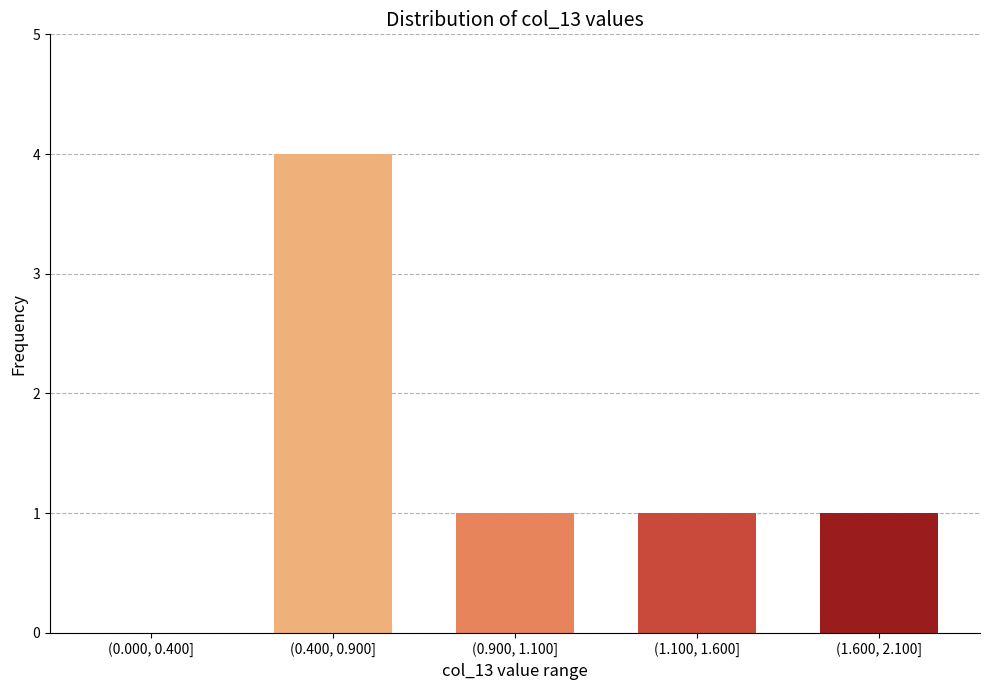

Reading left to right, extract all data points from this chart.

(0.000, 0.400]=0	(0.400, 0.900]=4	(0.900, 1.100]=1	(1.100, 1.600]=1	(1.600, 2.100]=1